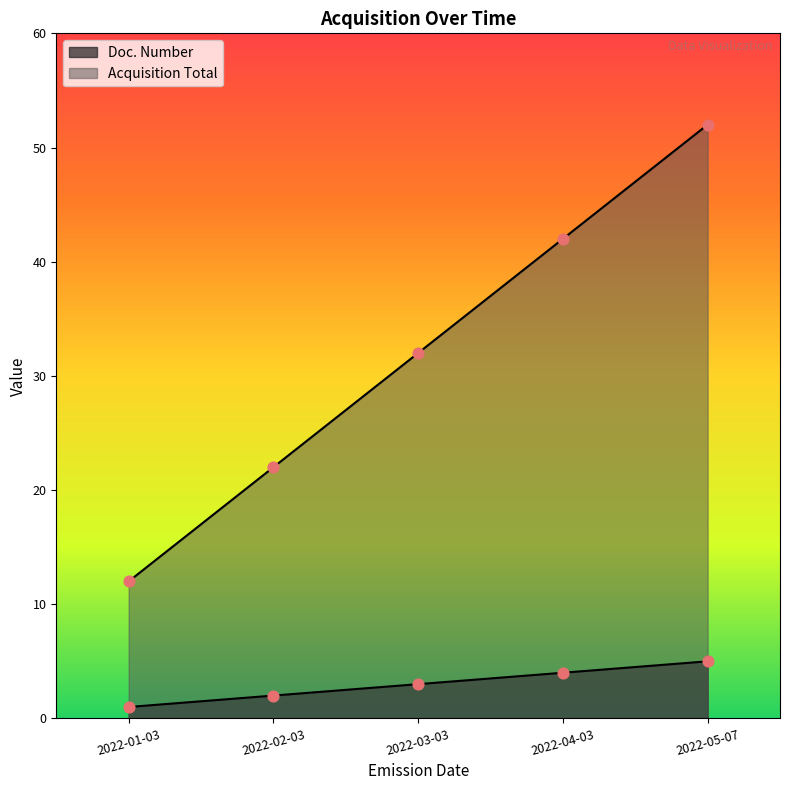

Which series contains the lowest Y value?

Doc. Number